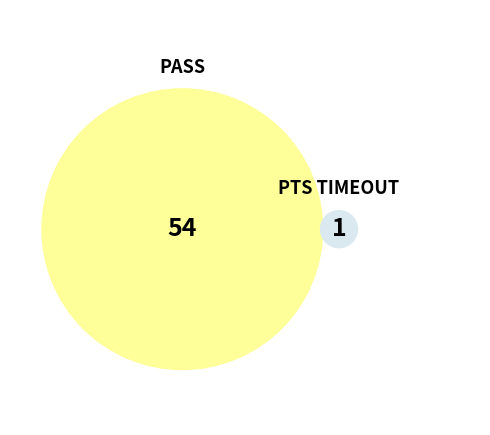

True or false: PASS accounts for 99% of the total.

False